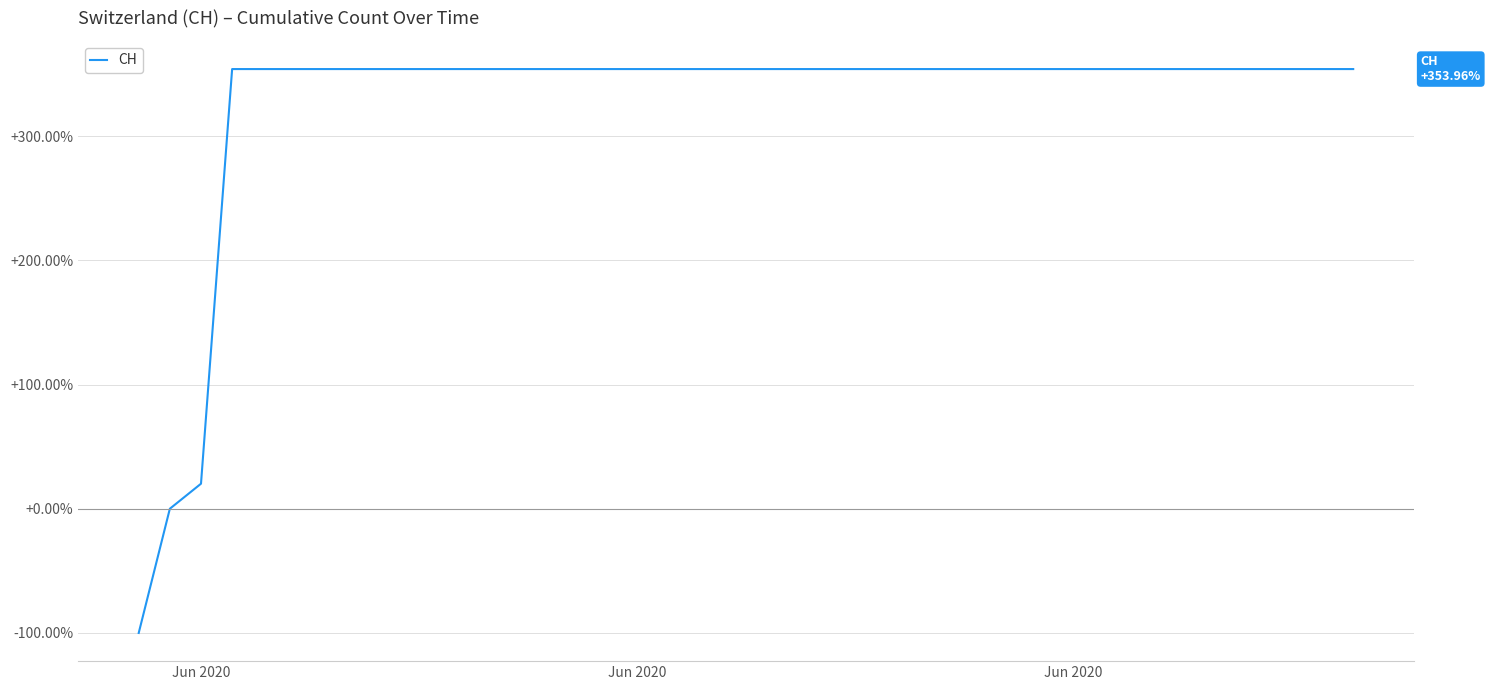

What is the difference between the maximum and minimum values?

454.0